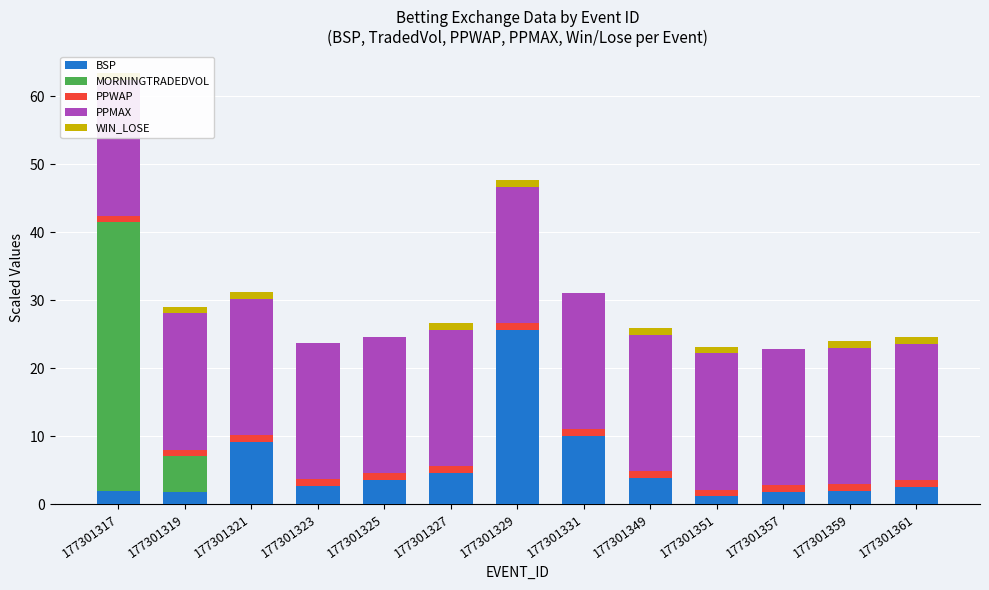

What is the spread (max minus min) of values at 177301331?

20.0